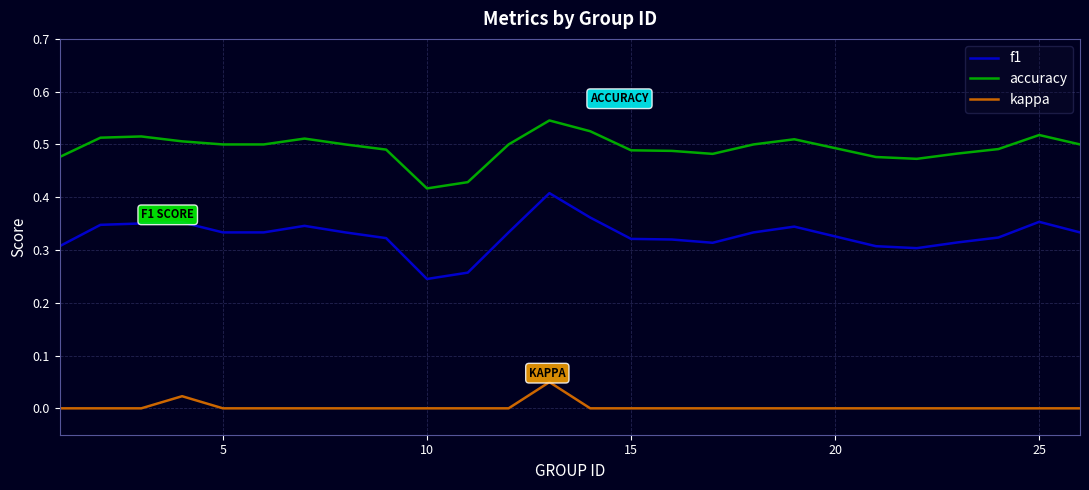

At how many categories does at least one series exceed 0?

25